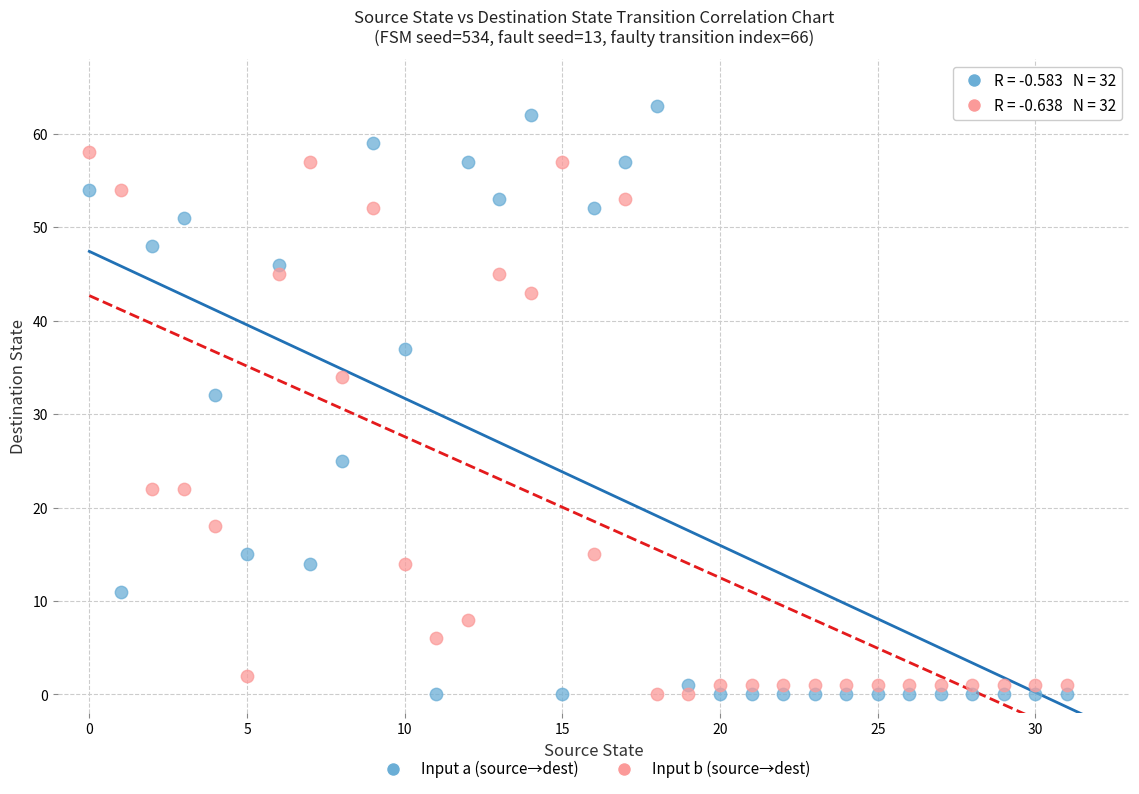

Which series contains the highest Y value?

Input a (source→dest)